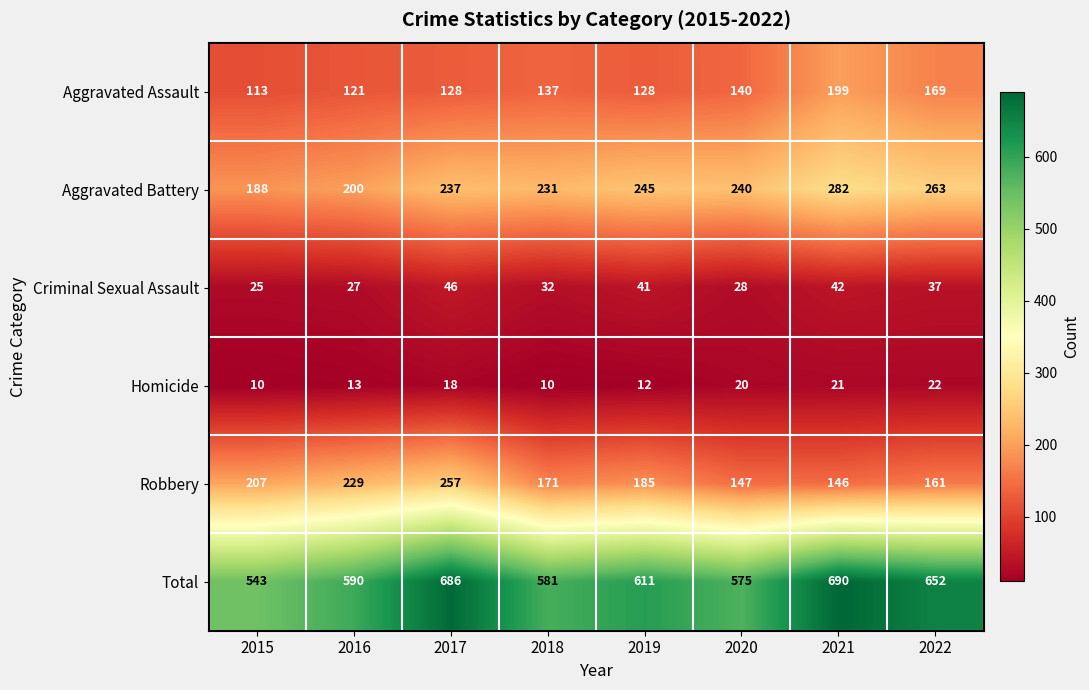

Between 2015 and 2016, which series saw the biggest shift?

Total